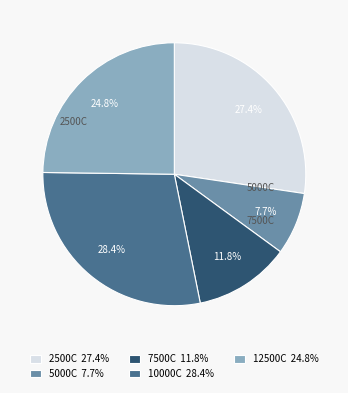

Which has a higher value, 10000C 28.4% or 12500C 24.8%?

10000C 28.4%